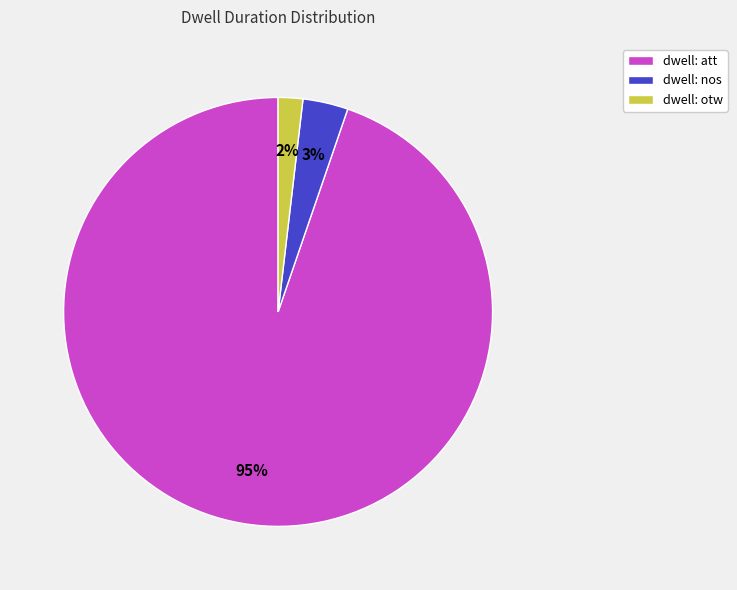

Between dwell: att and dwell: otw, which is larger?

dwell: att